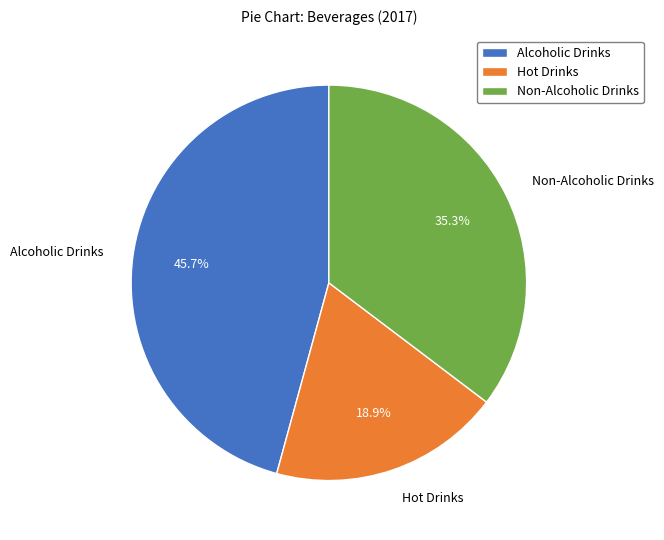

Between Alcoholic Drinks and Non-Alcoholic Drinks, which is larger?

Alcoholic Drinks